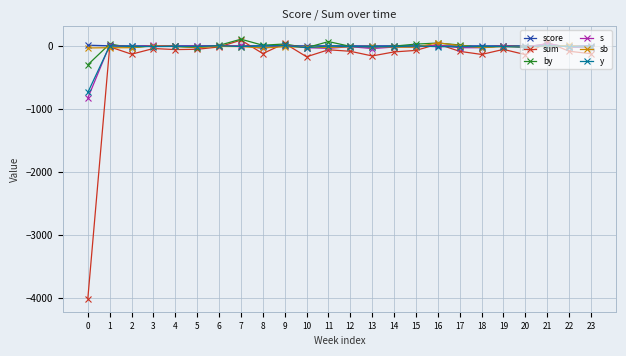

What is the minimum value for y?

-741.0